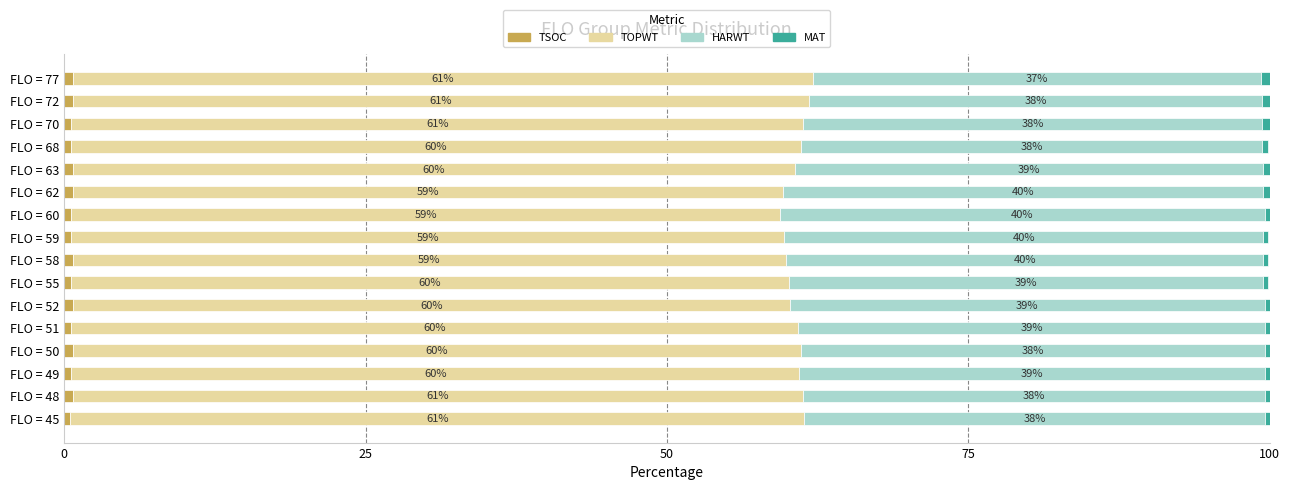

What is the total value across all series at FLO = 50?

100.0